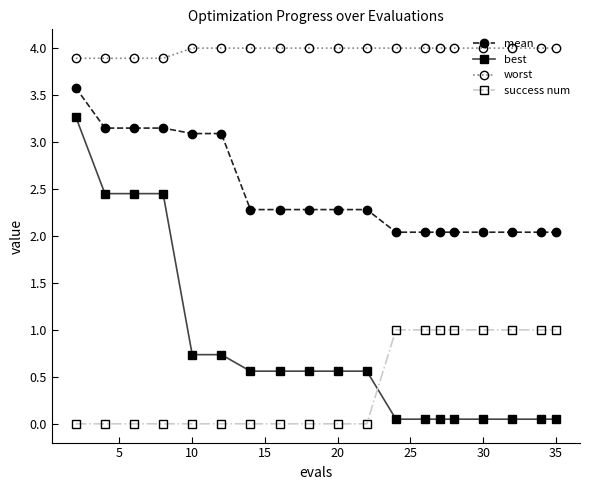

What is the difference between the second highest and second lowest values in the mean series?

1.1